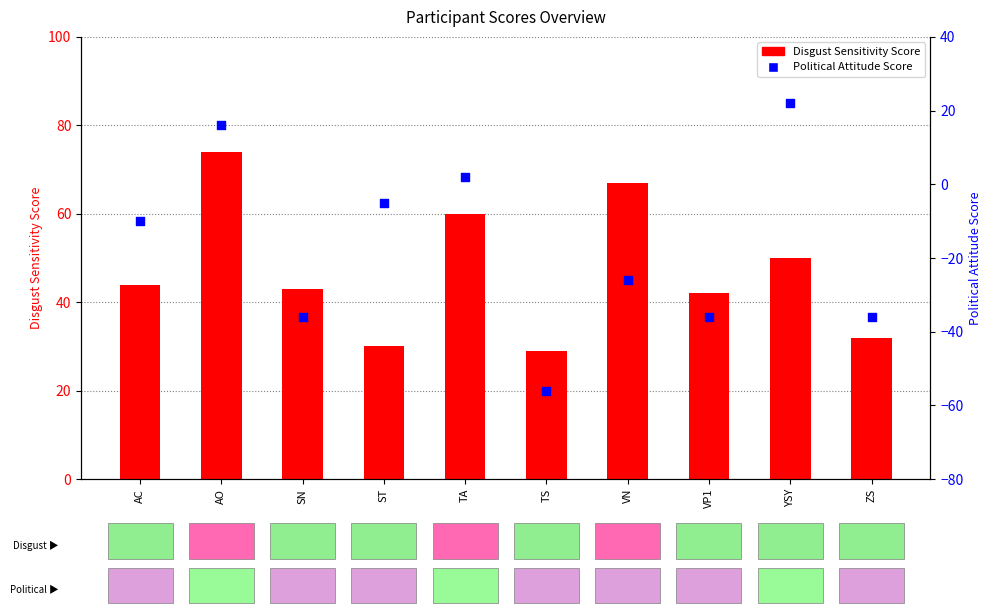

What is the total value across all series at ZS?

-4